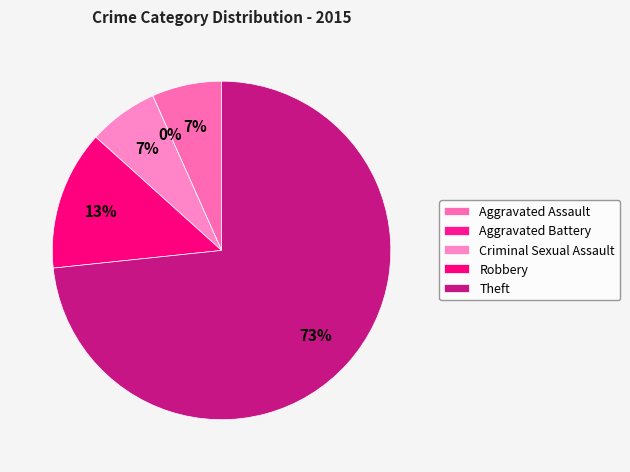

Is it true that Theft is 86% of the pie?

False